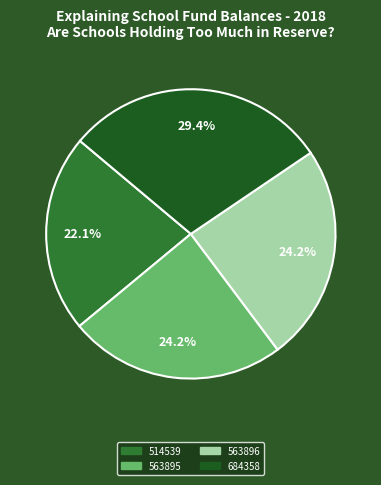

Does 563895 represent more than half of the total?

No